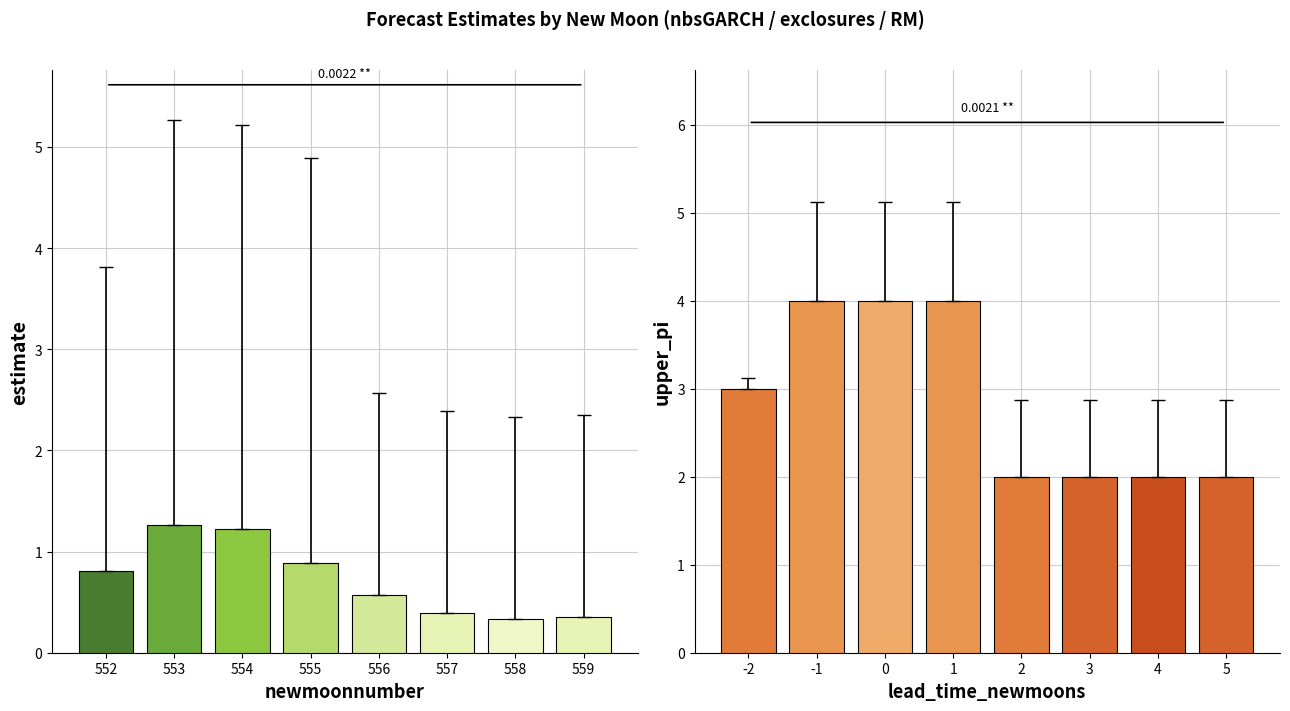

What is the value of the upper_pi bar at the 7th from the left?

2.0